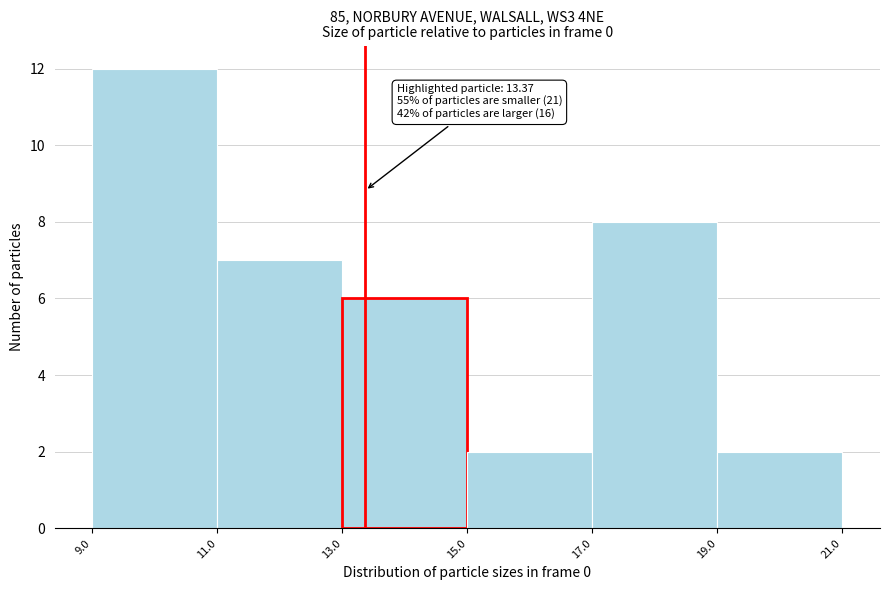

Over which range of the x-axis is the bar tallest?

9.0 to 11.0